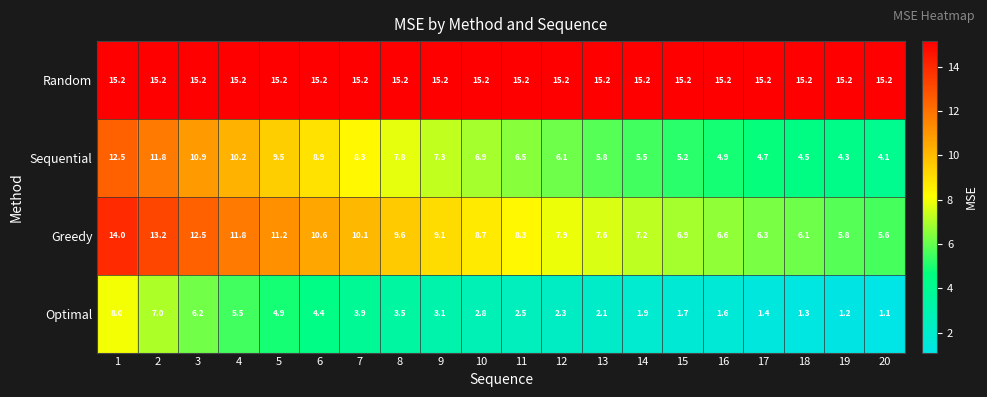

What is the sum of all Optimal values?

66.4